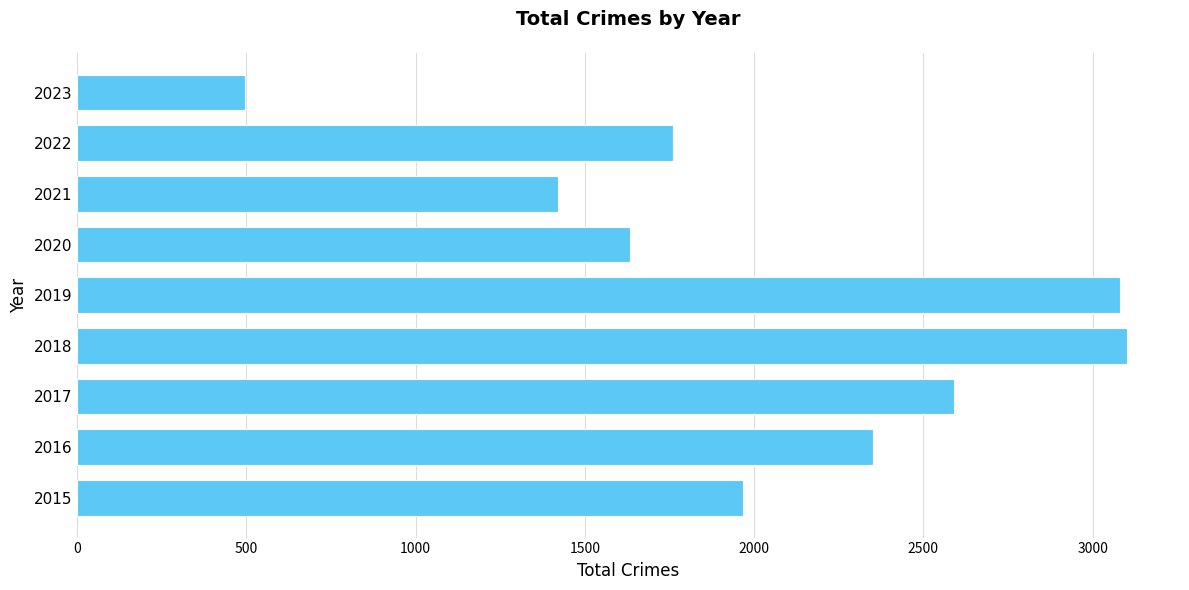

Which category has the lowest value across all series?

2023